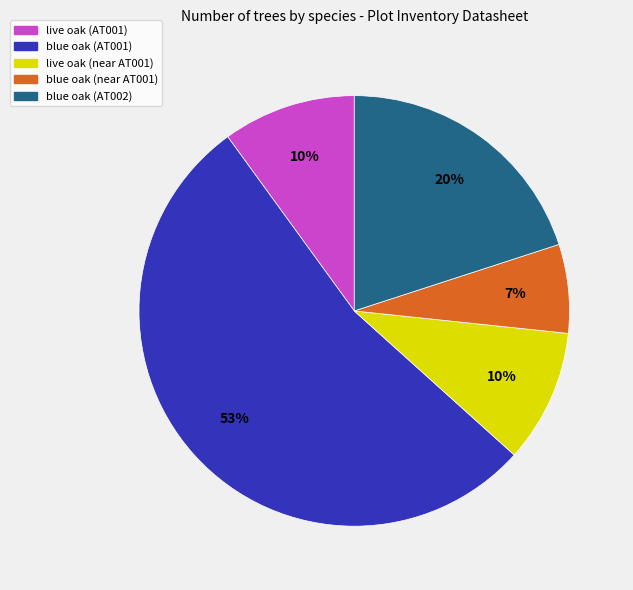

To the nearest percent, what is the average slice percentage?

20%